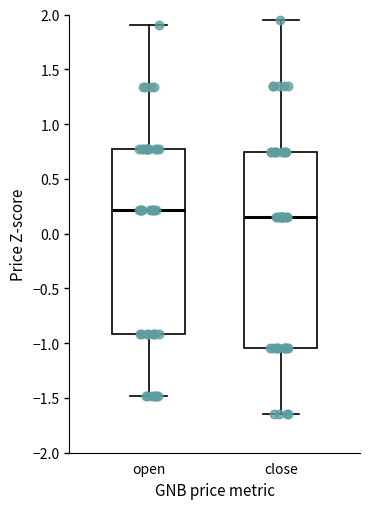

Reading left to right, transcribe this box plot: for each box, give where its median line is, the range the box spans, and where its two whiskers end, as read against the y-axis. The values are not printed on the chart, so give them approximately, as read against the axis.

open: median 0.20, box -0.90 to 0.80, whiskers -1.50 to 1.90
close: median 0.15, box -1.05 to 0.75, whiskers -1.65 to 1.95